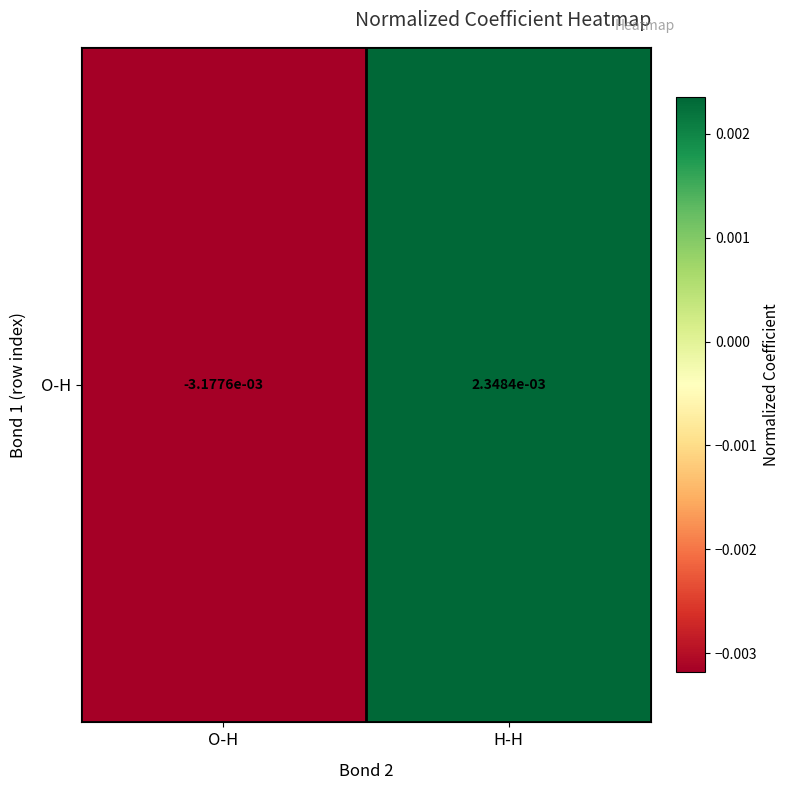

Rank the categories by value from lowest to highest.

O-H, H-H